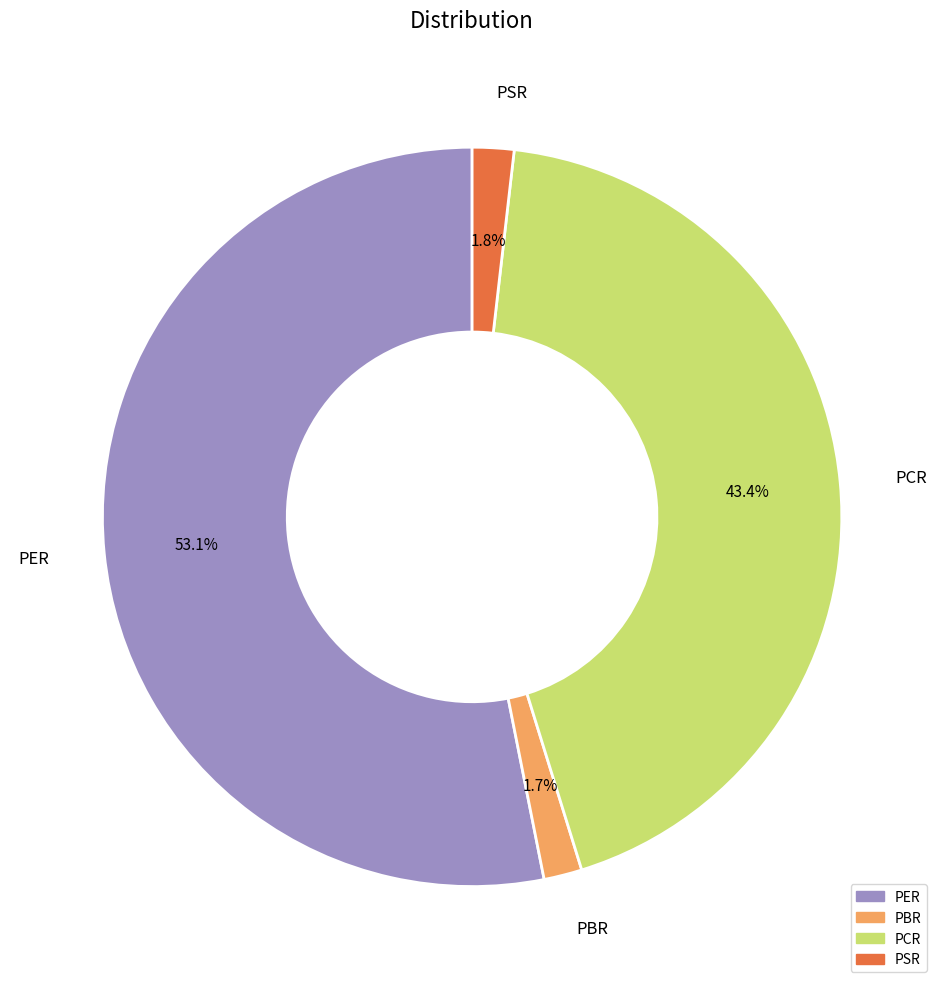

What percentage is the PER slice, to the nearest percent?

53%